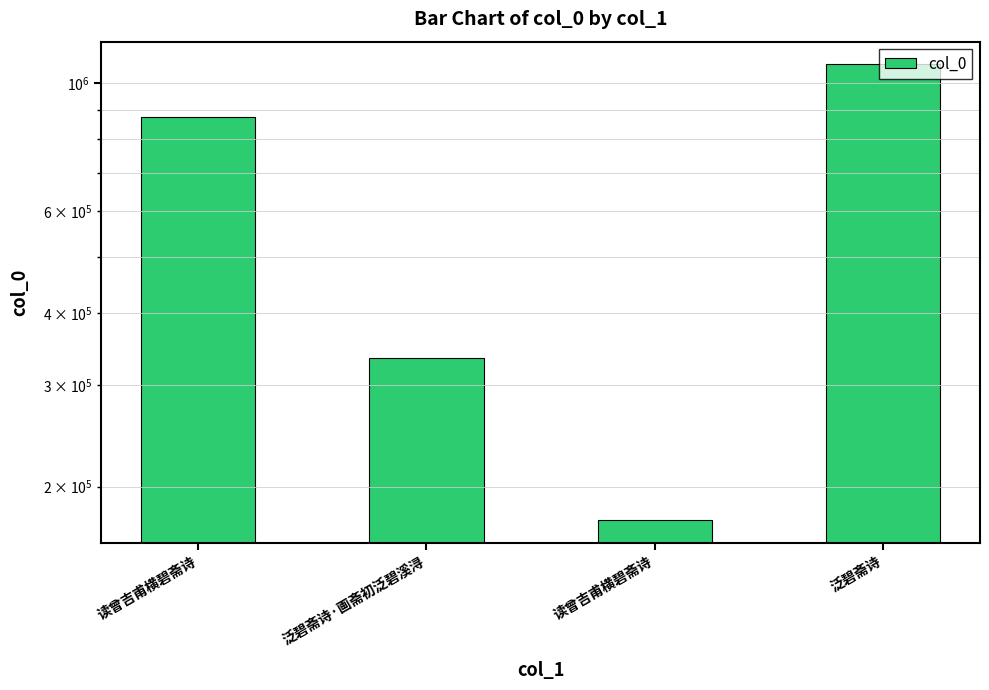

How many data points are less than 873779?

2